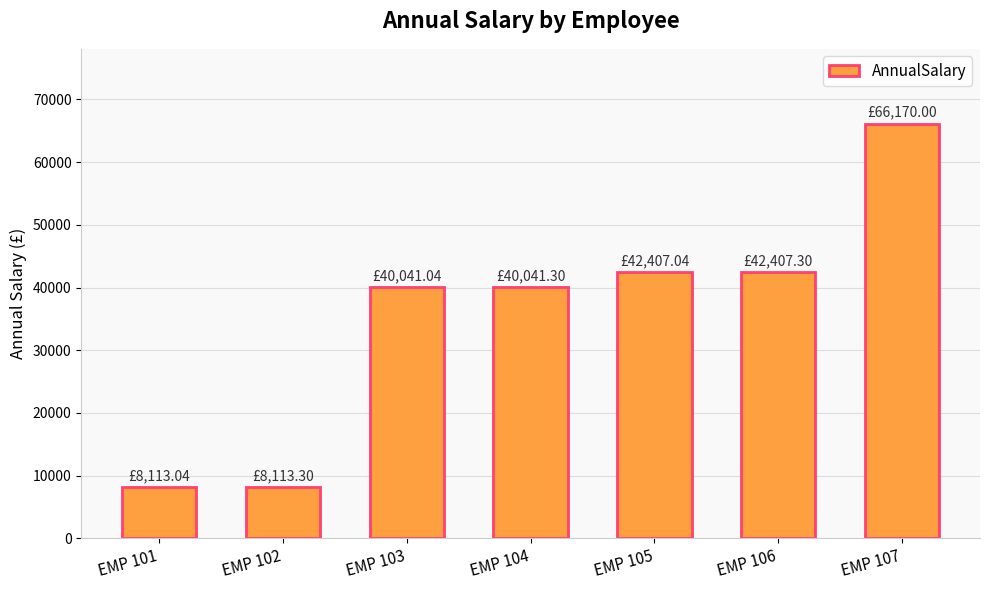

What is the difference between the maximum and minimum values?

58057.0